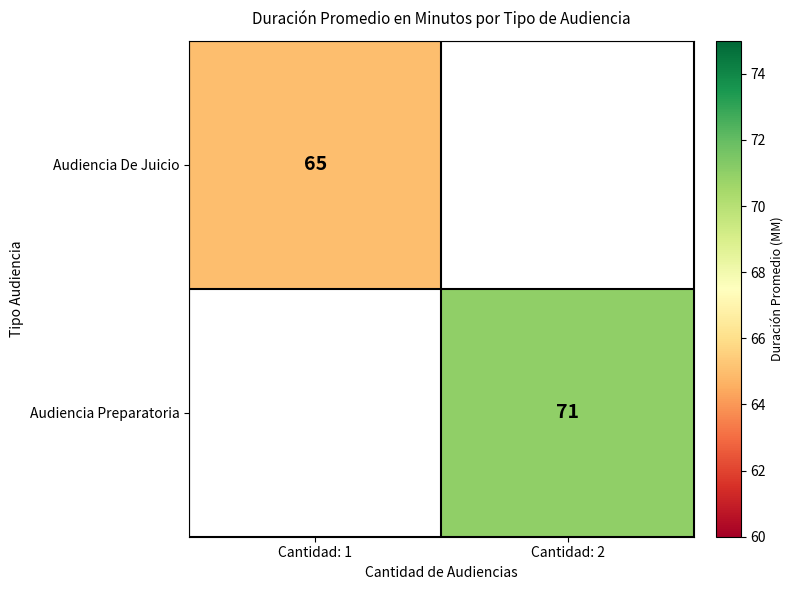

The value of Audiencia Preparatoria at Cantidad: 2 is 71. True or false?

True